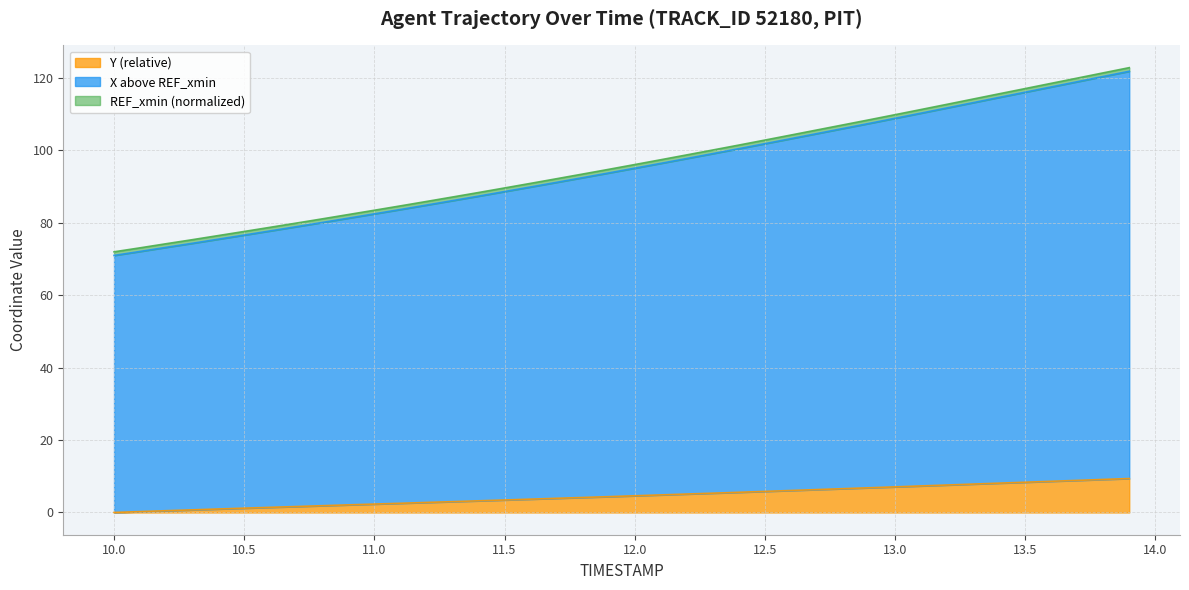

At how many categories does at least one series exceed 77?

34